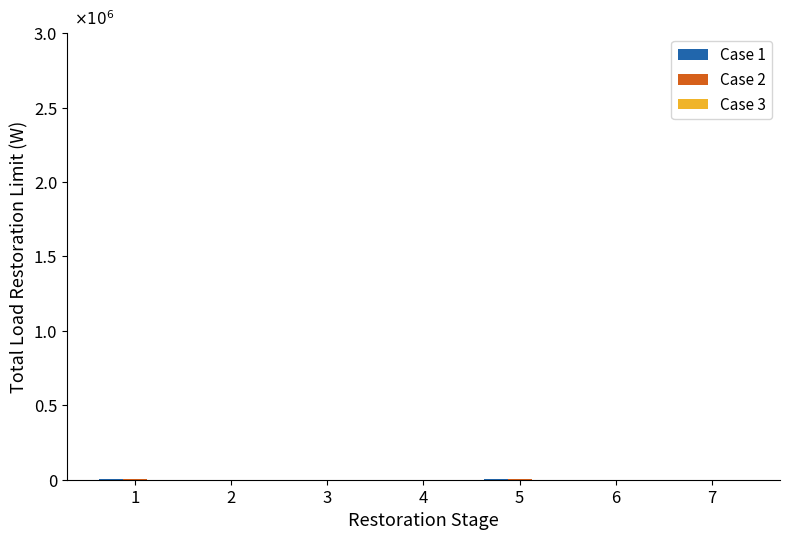

At how many categories does at least one series exceed 1674?

2